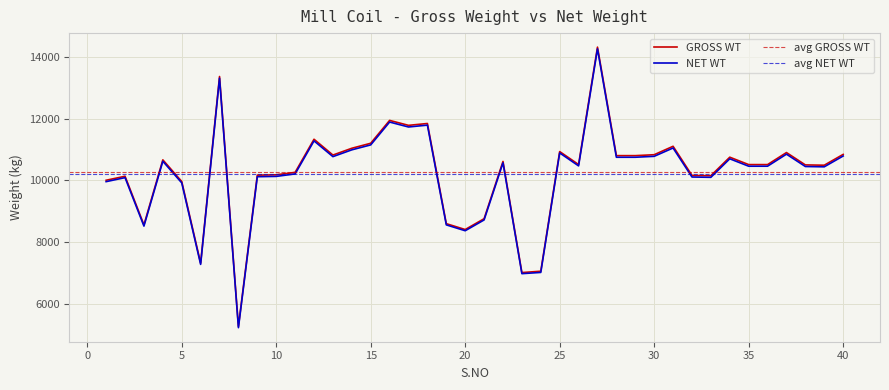

Which has a higher value, 31 or 12?

12